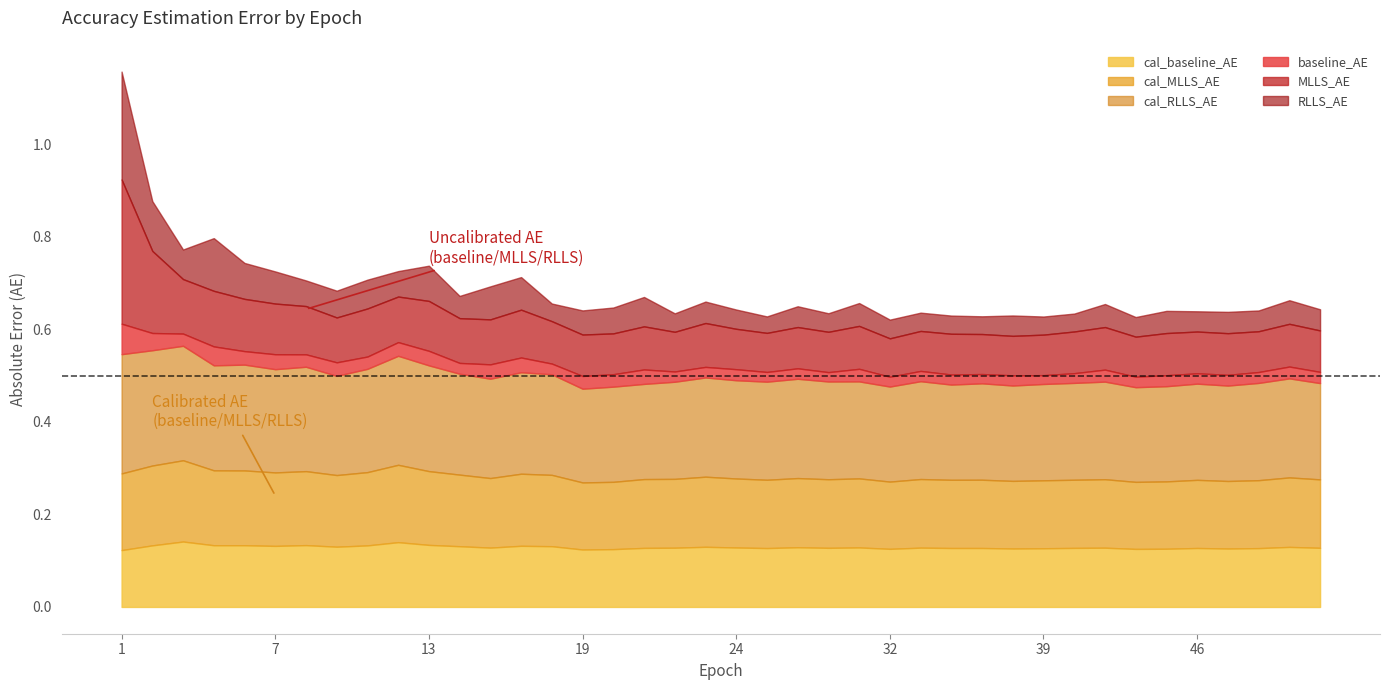

What are all the series names shown in the legend?

cal_baseline_AE, cal_MLLS_AE, cal_RLLS_AE, baseline_AE, MLLS_AE, RLLS_AE